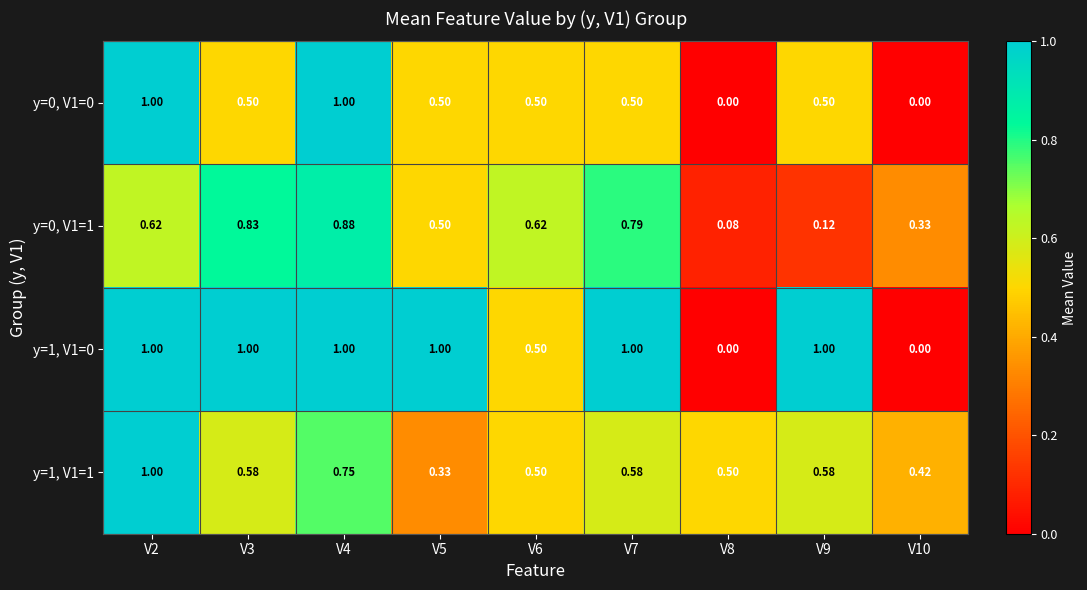

What is the total value across all series at V3?

2.9